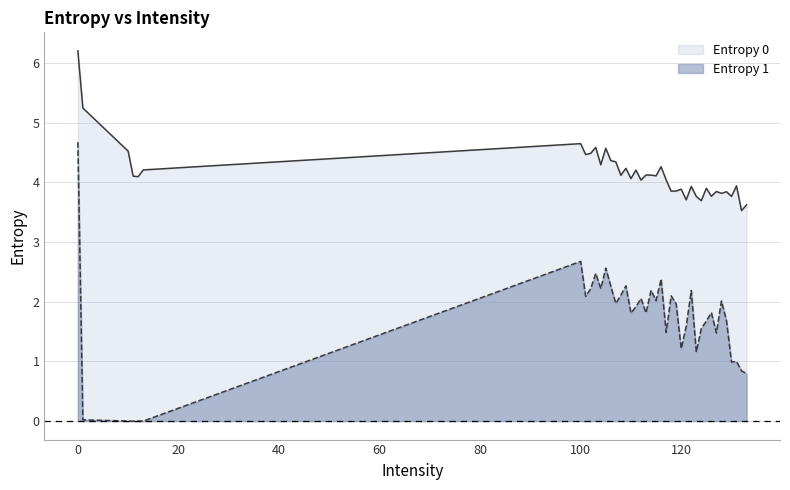

The value of Entropy 1 at 104 is 2.2. True or false?

True